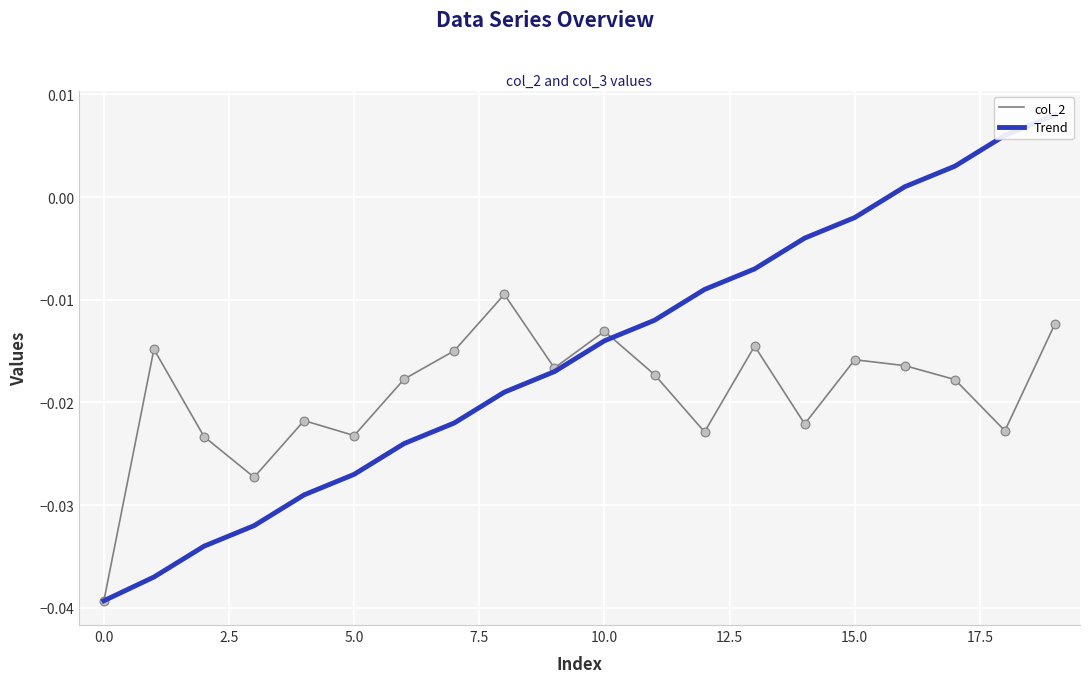

At how many categories does at least one series exceed 0?

4